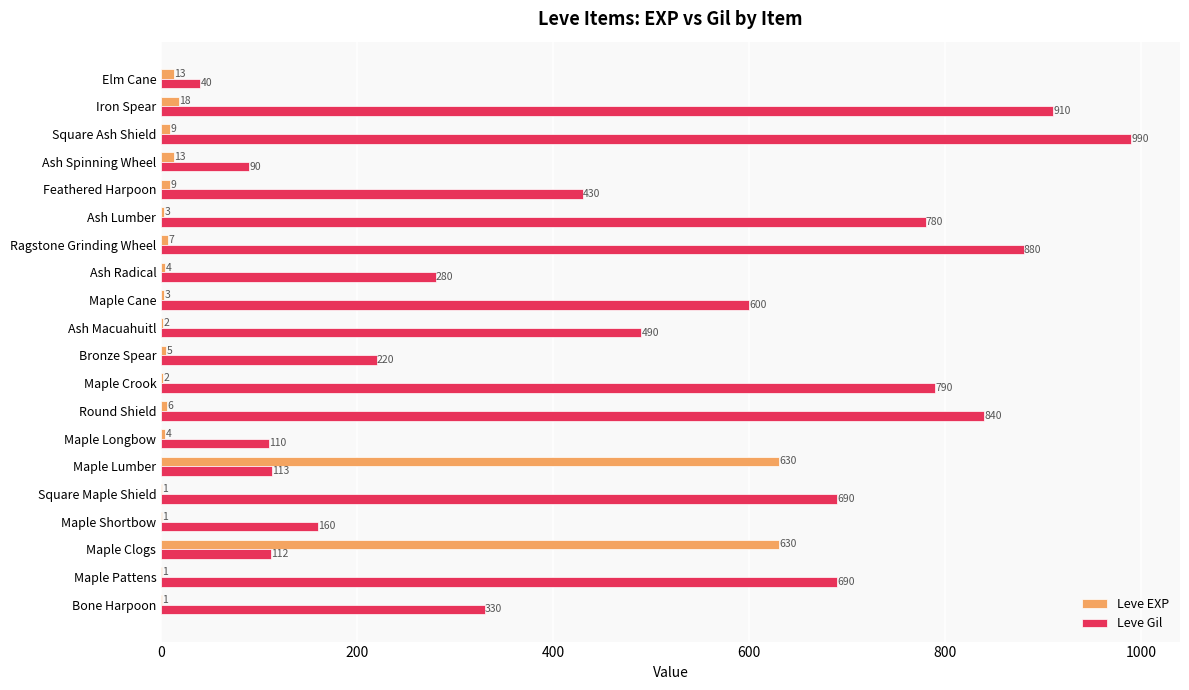

What are all the series names shown in the legend?

Leve EXP, Leve Gil